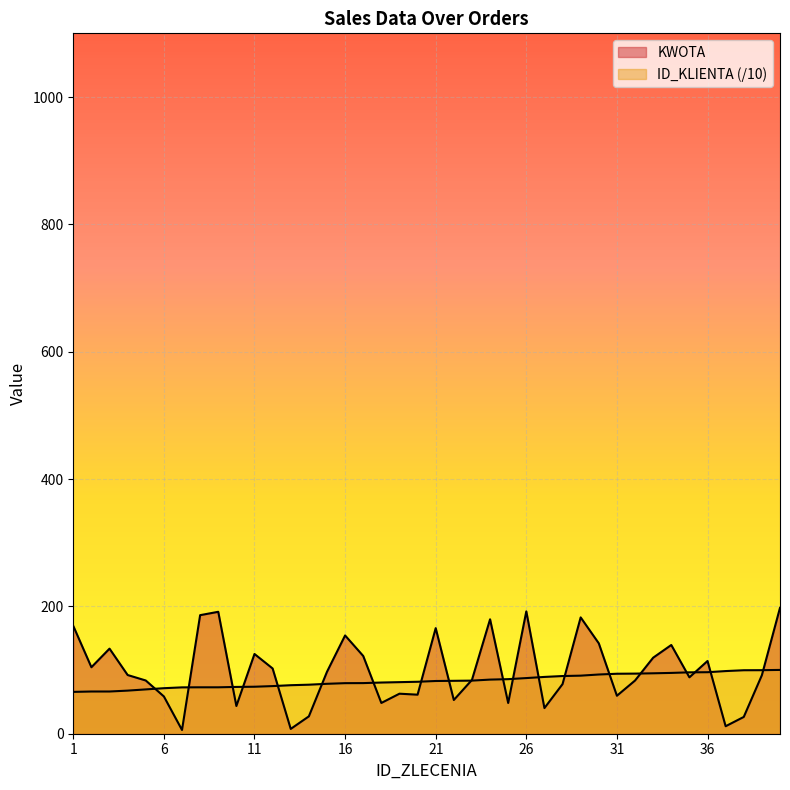

What is the difference between the maximum and minimum values in the ID_KLIENTA series?

34.5